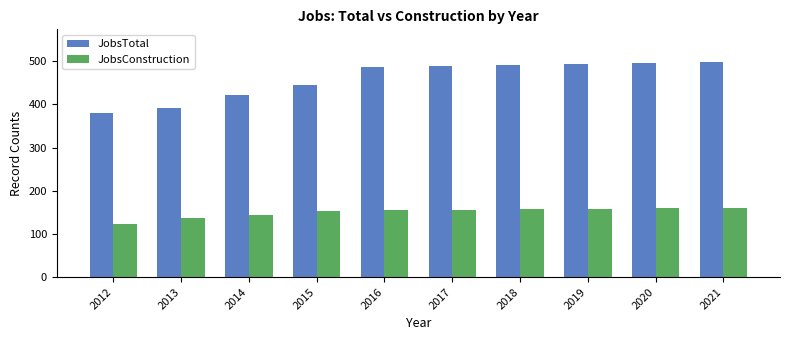

Rank the series at 2018 from lowest to highest value.

JobsConstruction, JobsTotal